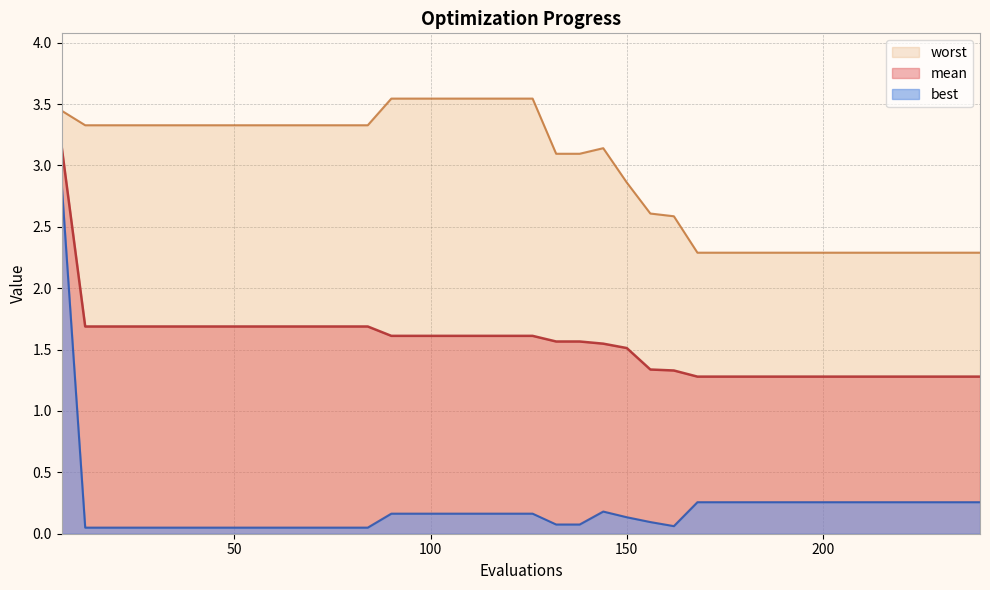

List the labels in order of best value, smallest first.

12, 18, 24, 30, 36, 42, 48, 54, 60, 66, 72, 78, 84, 162, 132, 138, 156, 150, 90, 96, 102, 108, 114, 120, 126, 144, 168, 174, 180, 186, 192, 198, 204, 210, 216, 222, 228, 234, 240, 6